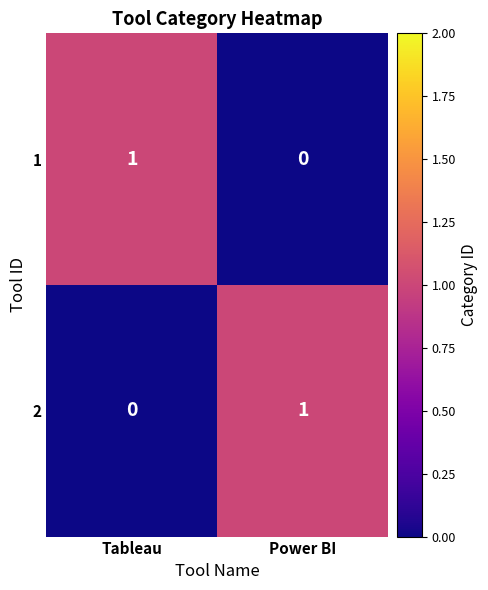

Rank the series at Tableau from highest to lowest value.

1, 2